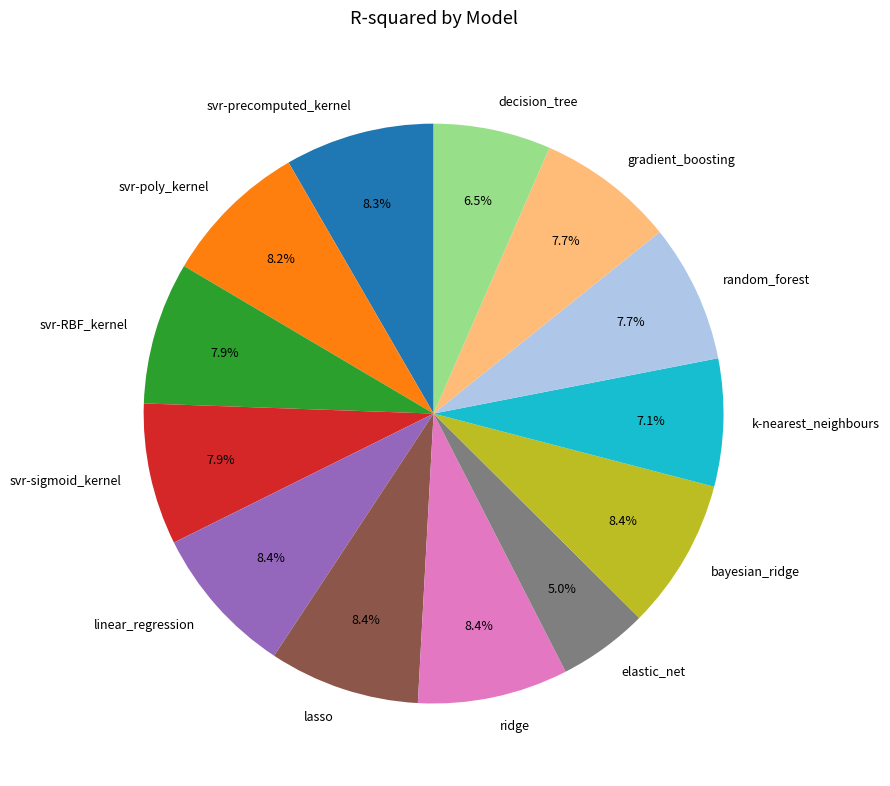

Is there a majority slice in this chart?

No